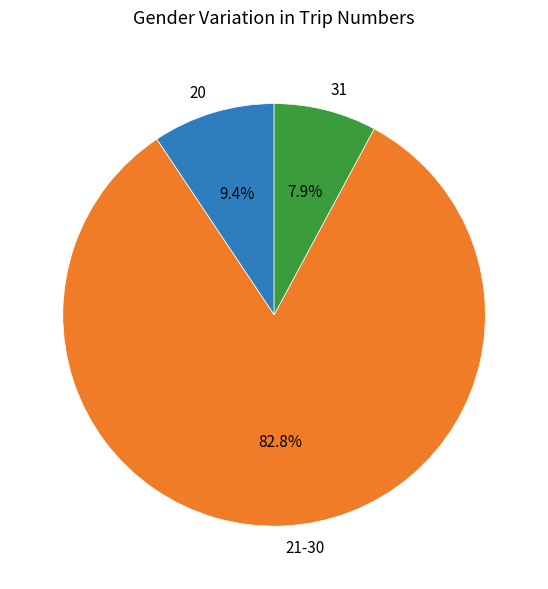

Between 20 and 21-30, which is larger?

21-30